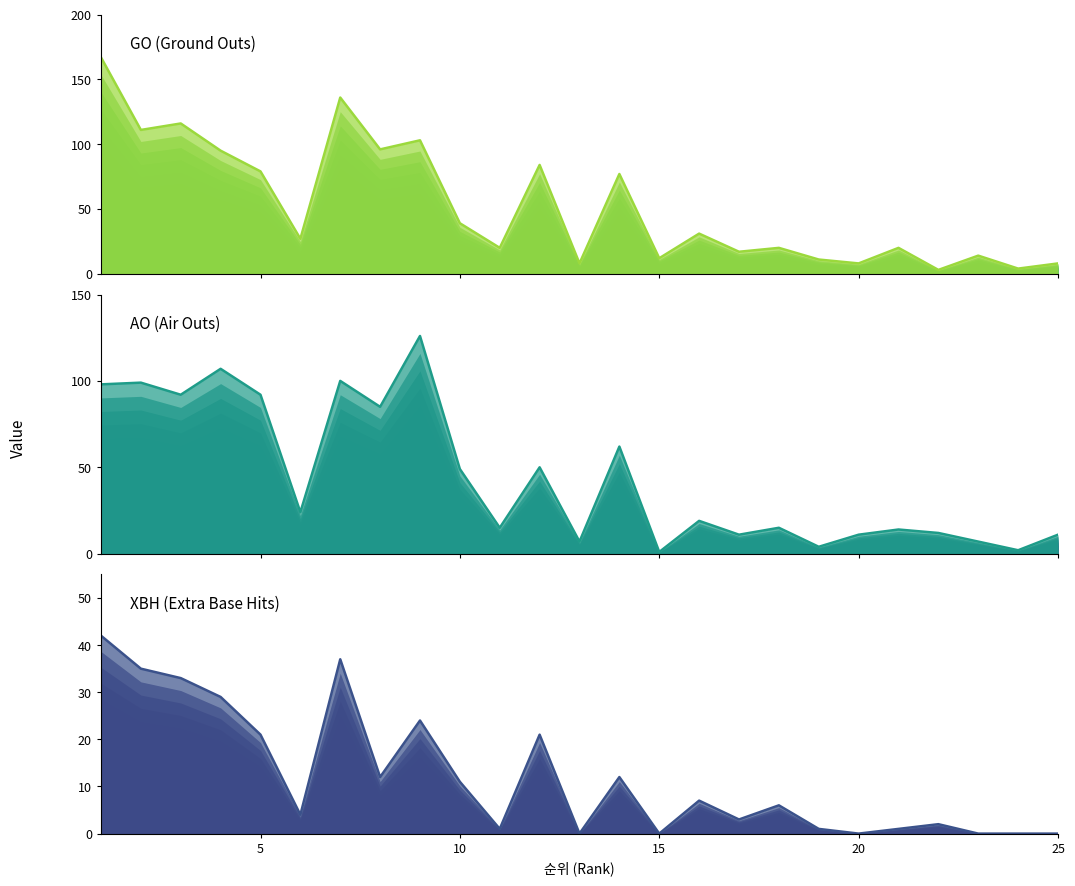

How many interior local valleys does the XBH series have?

7